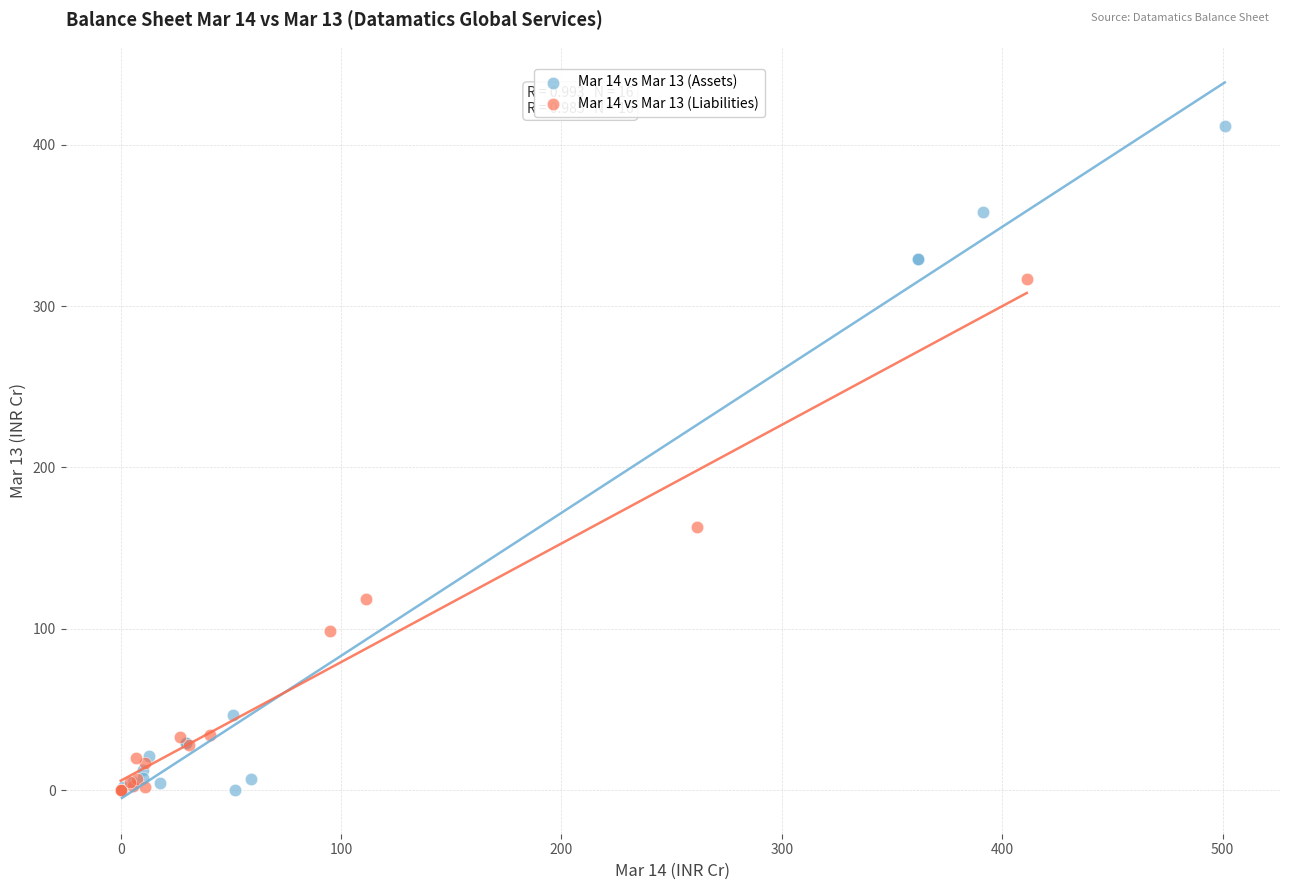

Which series reaches the maximum Y coordinate?

Mar 14 vs Mar 13 (Assets)